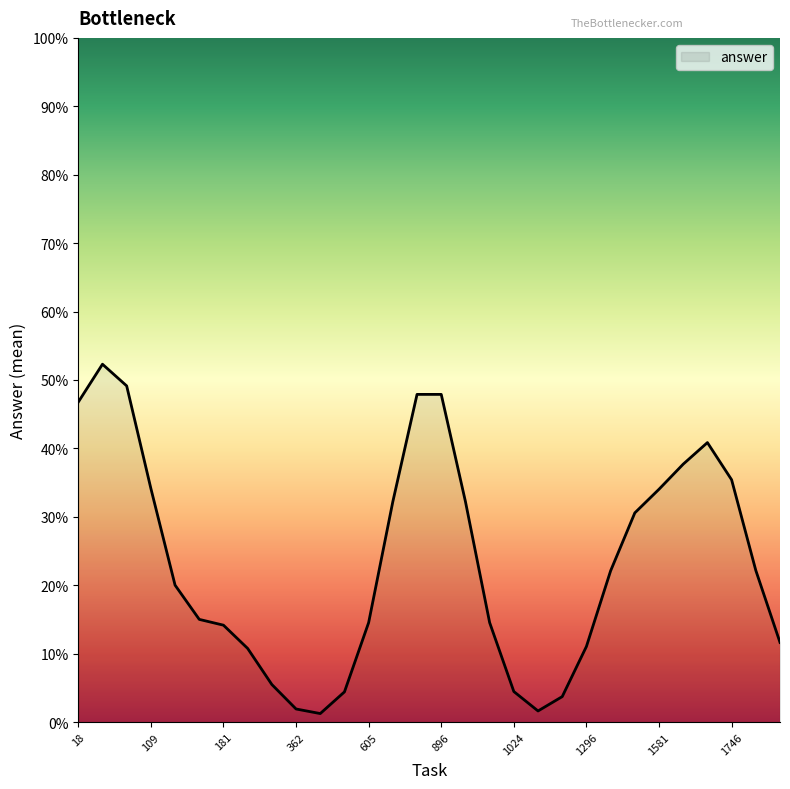

Does the chart display data point markers on the line(s)?

No